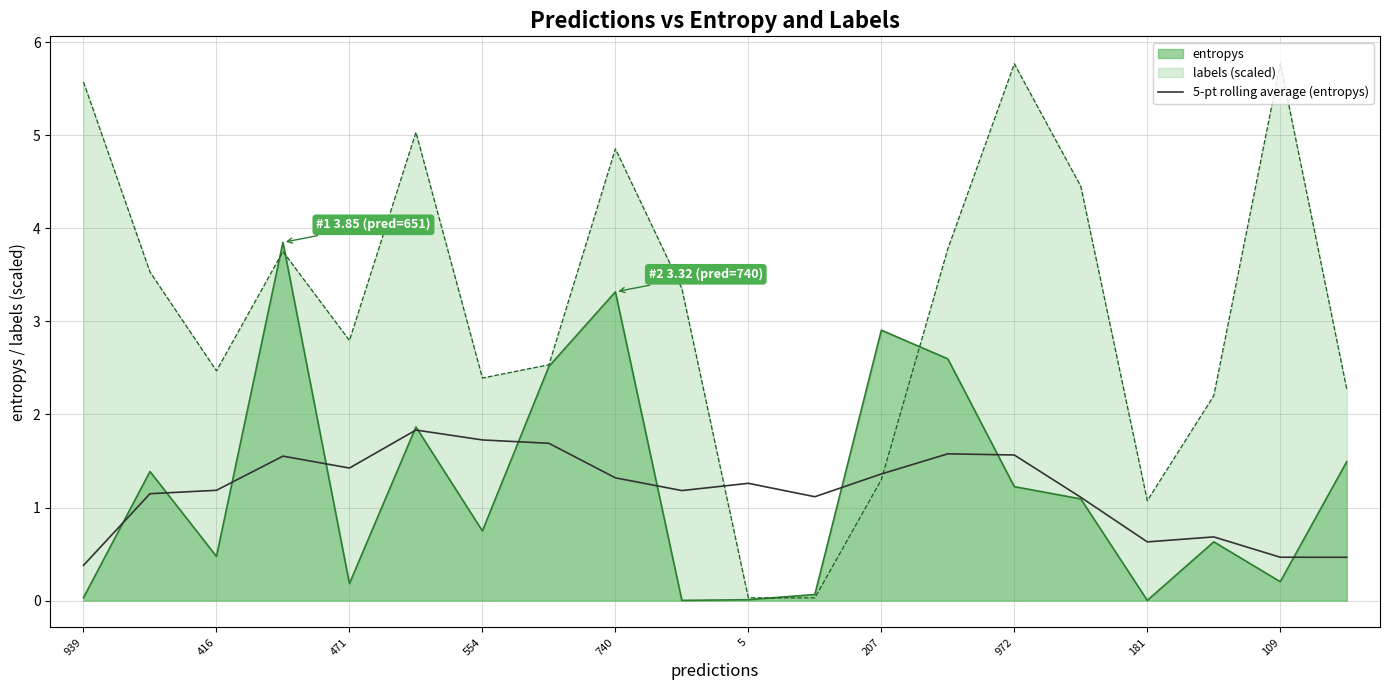

What is the approximate value at 11?

1.1